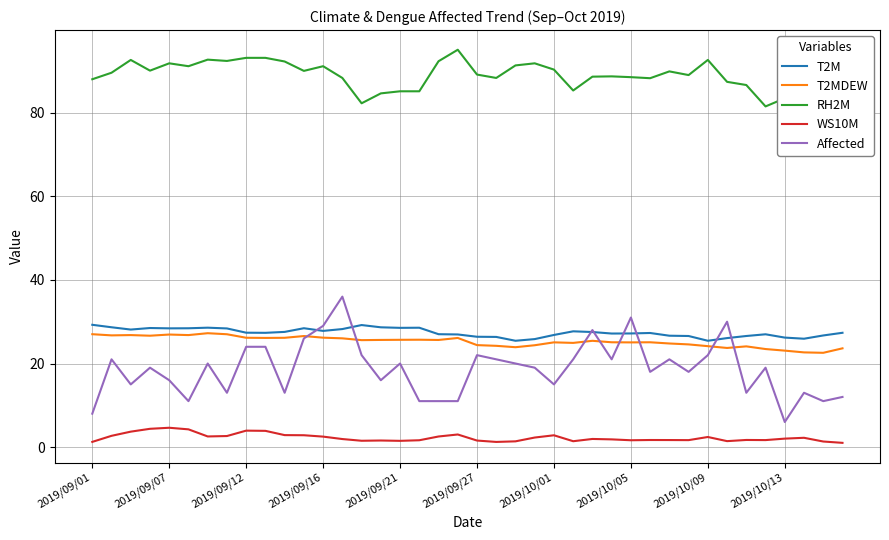

What is the value of the WS10M point at the 1st from the left?

1.2